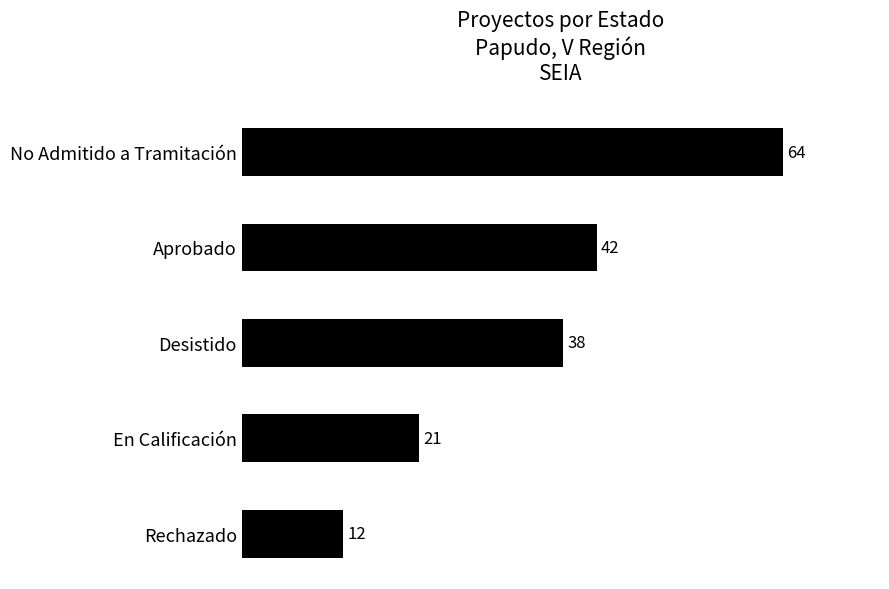

Reading top to bottom, transcribe all the data shown in this chart.

64	42	38	21	12